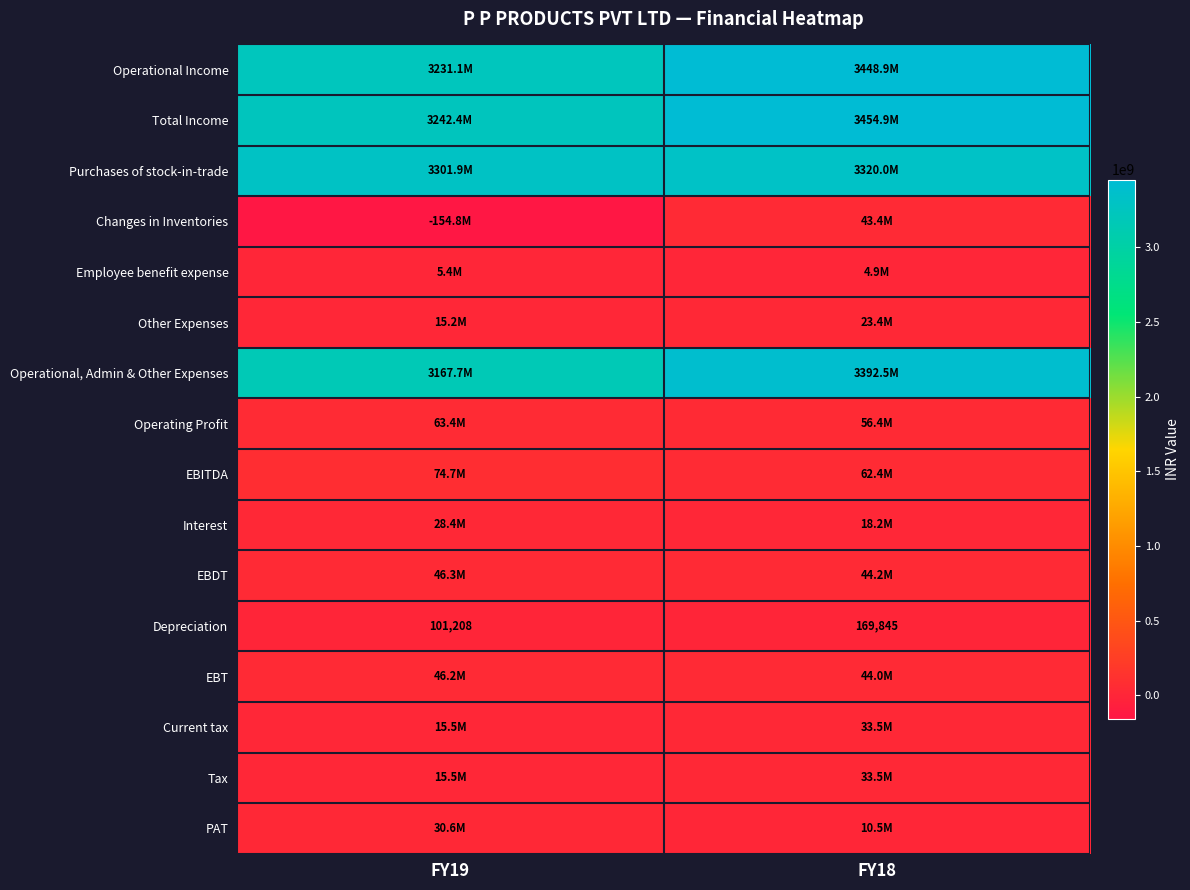

Is it true that Depreciation equals 101208 at FY19?

True